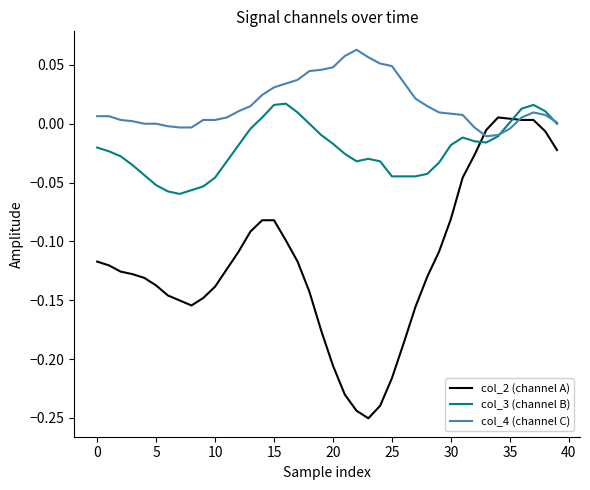

Which series has the largest total across all categories?

col_4 (channel C)